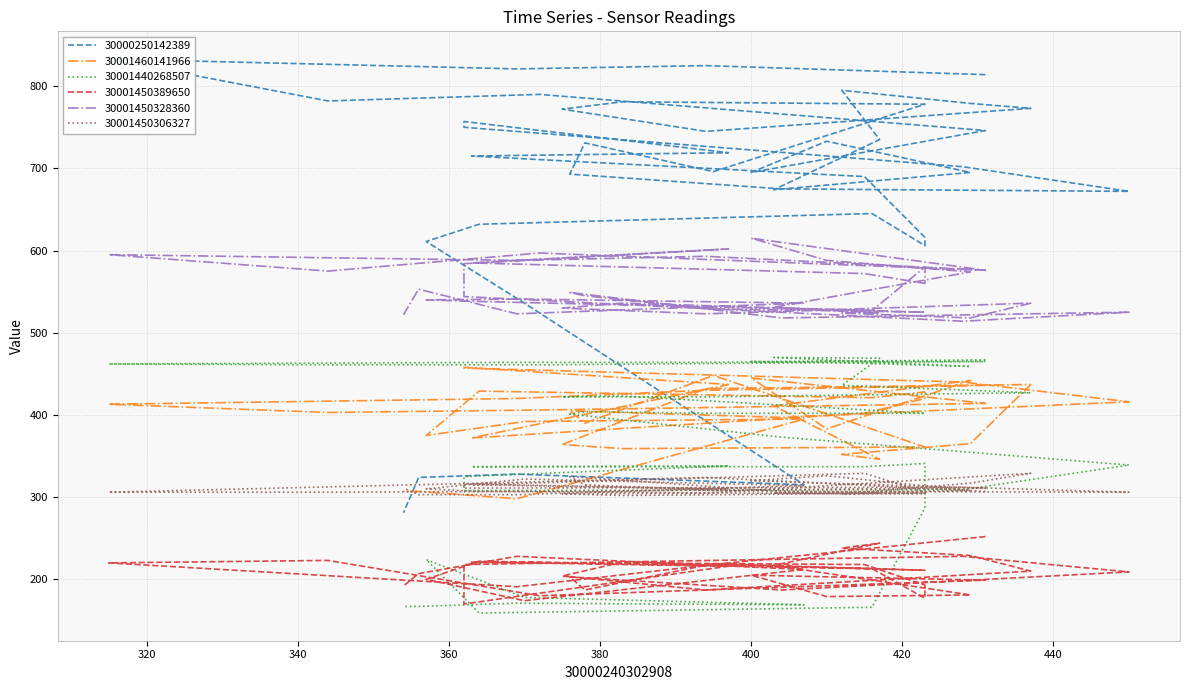

Reading left to right, extract all data points from this chart.

30000250142389: 431=814	394=825	369=821	315=833	344=782	372=790	431=746	400=695	410=733	429=695	403=674	417=735	412=795	429=779	437=773	394=745	375=772	383=781	423=778	395=696	378=731	376=693	404=675	450=672	428=702	362=750	362=757	397=719	363=715	415=690	423=616	423=606	416=645	364=632	357=611	370=536	407=315	369=328	356=324	354=281
30001460141966: 431=436	394=430	369=420	315=413	344=403	372=406	431=414	400=445	410=383	429=442	403=411	417=346	412=352	429=365	437=437	394=432	375=364	383=359	423=361	395=448	378=390	376=405	404=397	450=416	428=440	362=457	362=458	397=437	363=372	415=402	423=420	423=428	416=421	364=429	357=375	370=392	407=395	369=298	356=307	354=307
30001440268507: 431=467	394=464	369=464	315=462	344=461	372=461	431=465	400=465	410=464	429=459	403=470	417=469	412=436	429=430	437=427	394=422	375=422	383=423	423=402	395=402	378=404	376=401	404=373	450=339	428=309	362=308	362=325	397=338	363=337	415=337	423=341	423=287	416=166	364=159	357=224	370=178	407=169	369=171	356=167	354=167
30001450389650: 431=252	394=217	369=191	315=220	344=223	372=180	431=199	400=205	410=179	429=181	403=217	417=244	412=238	429=229	437=210	394=187	375=204	383=221	423=211	395=219	378=187	376=203	404=187	450=209	428=228	362=218	362=170	397=216	363=221	415=218	423=193	423=177	416=213	364=222	357=200	370=174	407=212	369=228	356=207	354=192
30001450328360: 431=576	394=593	369=588	315=595	344=575	372=597	431=576	400=615	410=588	429=574	403=531	417=524	412=524	429=518	437=536	394=523	375=530	383=536	423=525	395=529	378=545	376=549	404=518	450=525	428=514	362=544	362=584	397=602	363=585	415=572	423=560	423=580	416=527	364=538	357=540	370=541	407=536	369=523	356=553	354=522
30001450306327: 431=307	394=324	369=318	315=306	344=306	372=307	431=311	400=320	410=326	429=308	403=305	417=305	412=304	429=317	437=329	394=305	375=304	383=302	423=305	395=308	378=315	376=325	404=307	450=306	428=312	362=311	362=316	397=310	363=315	415=329	423=306	423=304	416=304	364=307	357=310	370=322	407=314	369=303	356=303	354=311